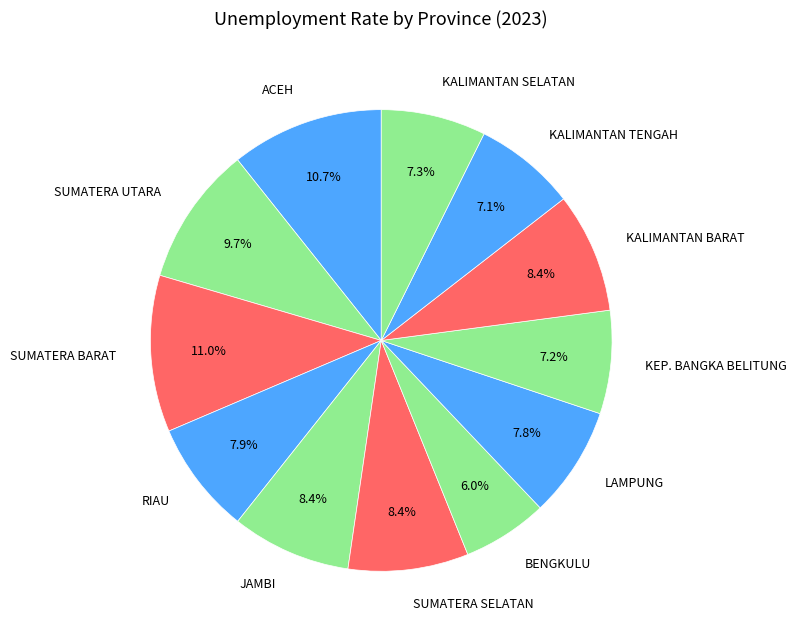

Count the number of slices in the pie.

12